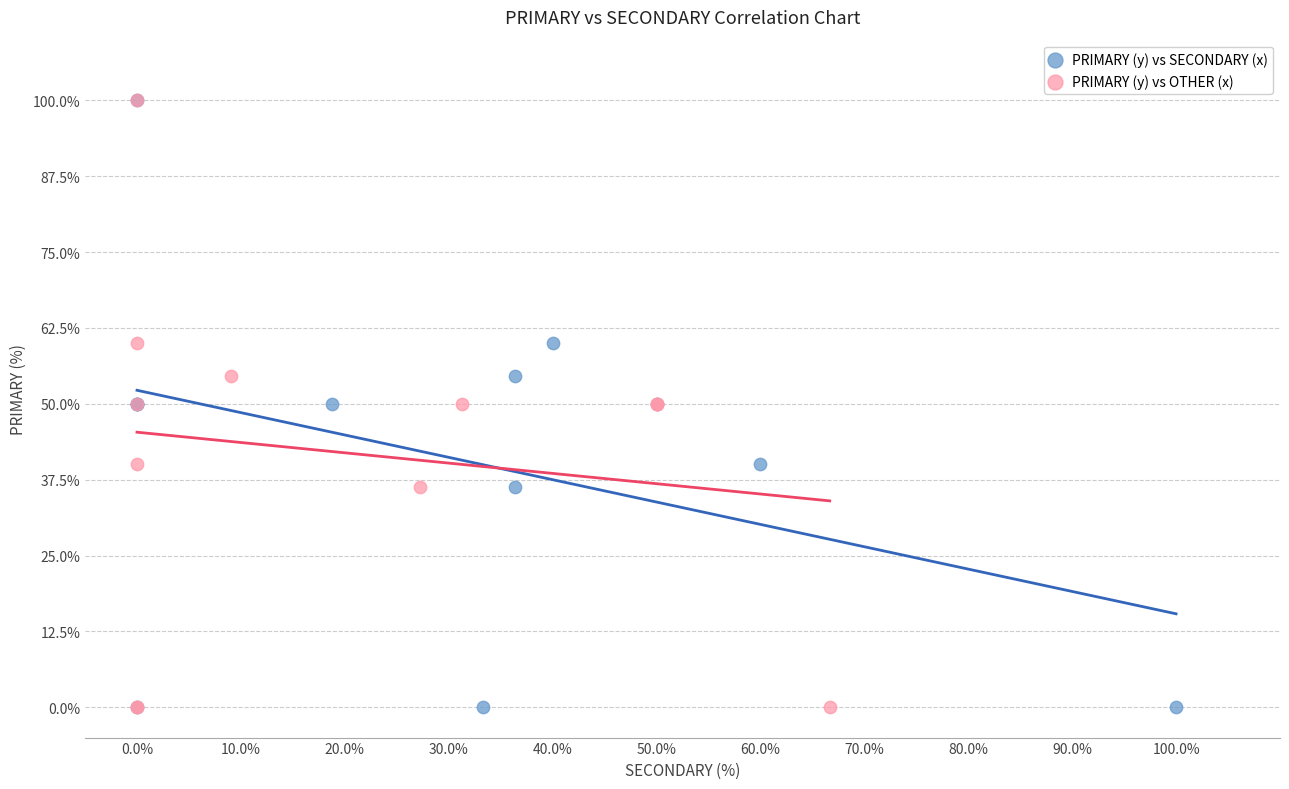

What are all the series names shown in the legend?

PRIMARY (y) vs SECONDARY (x), PRIMARY (y) vs OTHER (x)